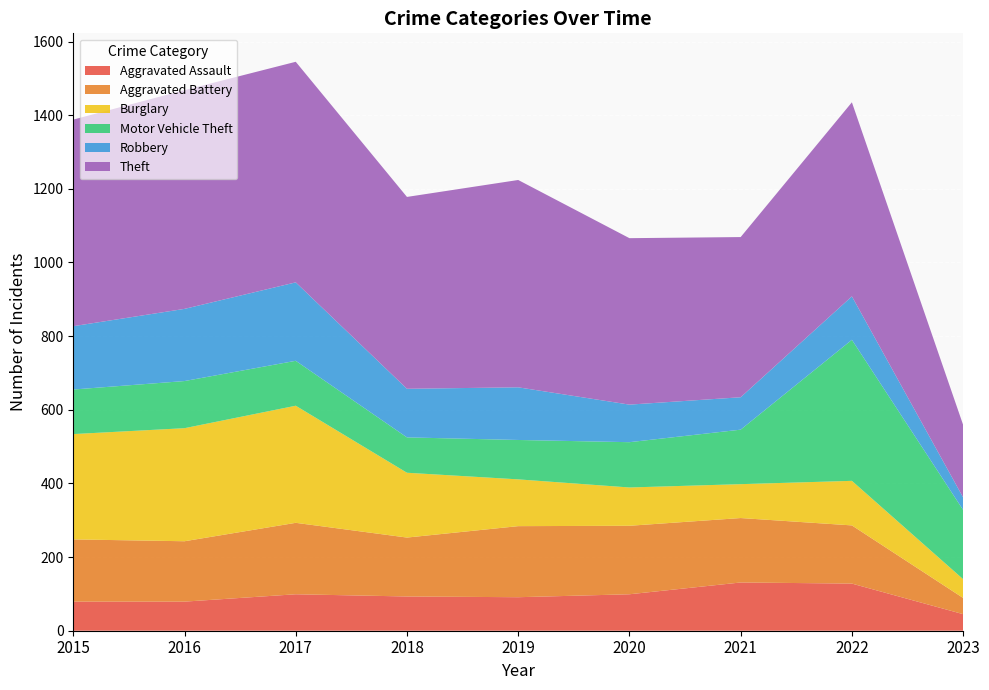

Reading left to right, extract all data points from this chart.

Aggravated Assault: 79	79	99	93	91	99	131	128	45
Aggravated Battery: 169	164	194	160	193	186	175	158	44
Burglary: 286	307	318	176	127	104	92	121	51
Motor Vehicle Theft: 121	128	122	96	107	123	148	383	188
Robbery: 172	196	213	132	143	102	88	118	34
Theft: 561	594	599	521	563	452	435	527	197